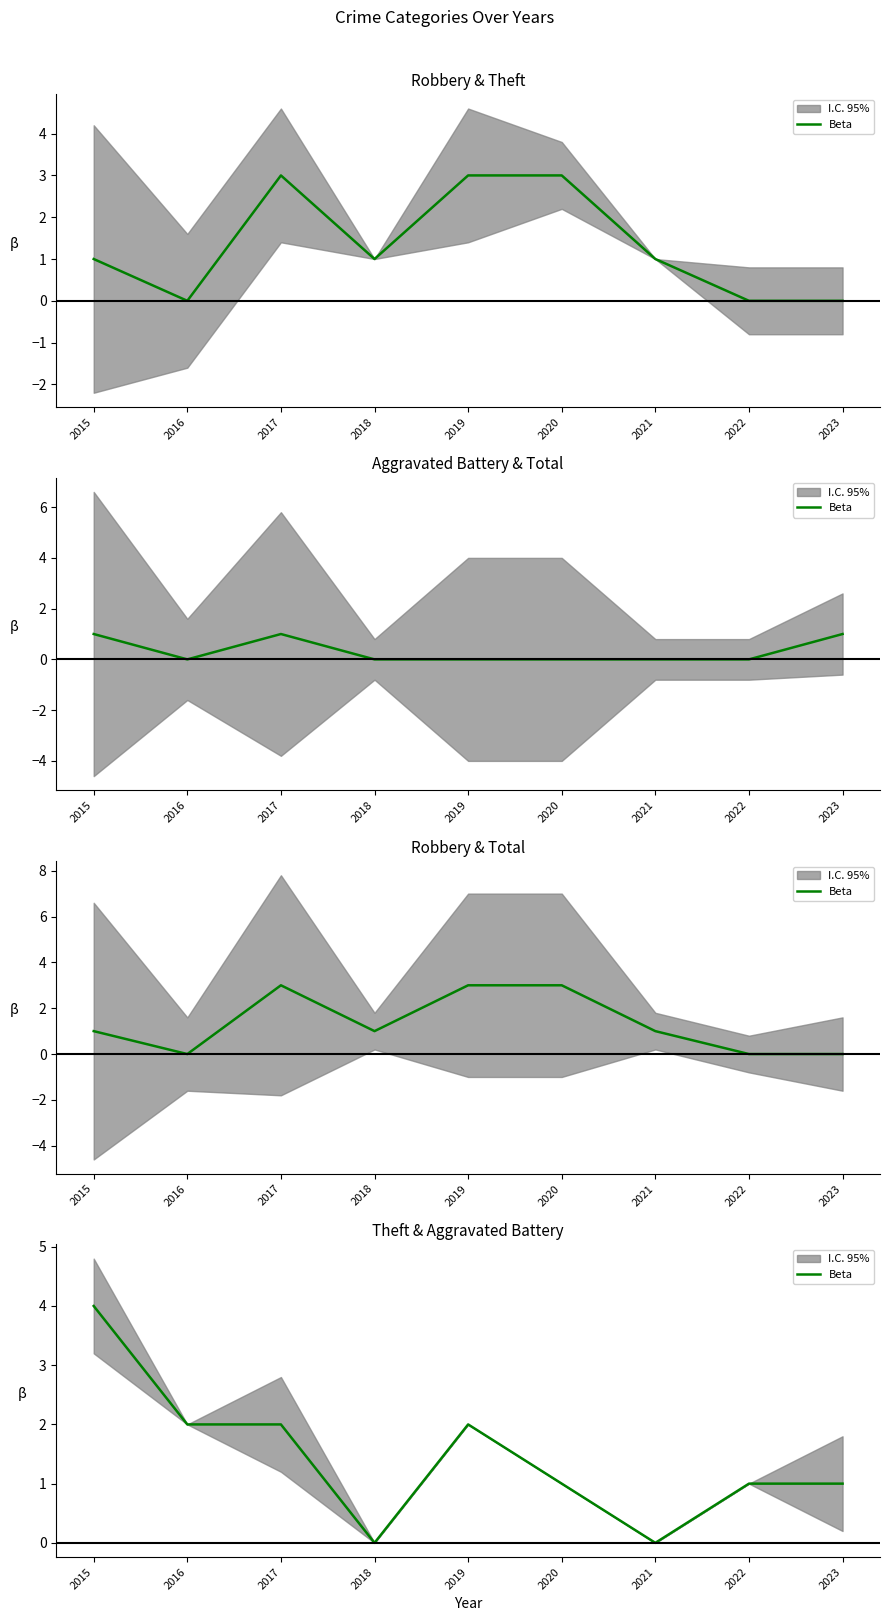

How many lines are shown in the chart?

1